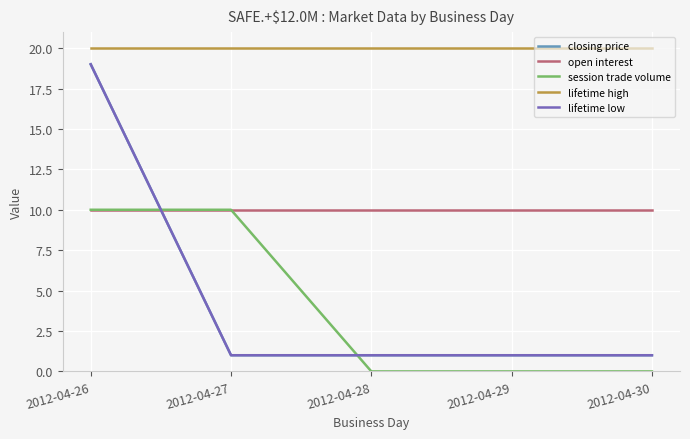

What is the sum of all closing price values?

23